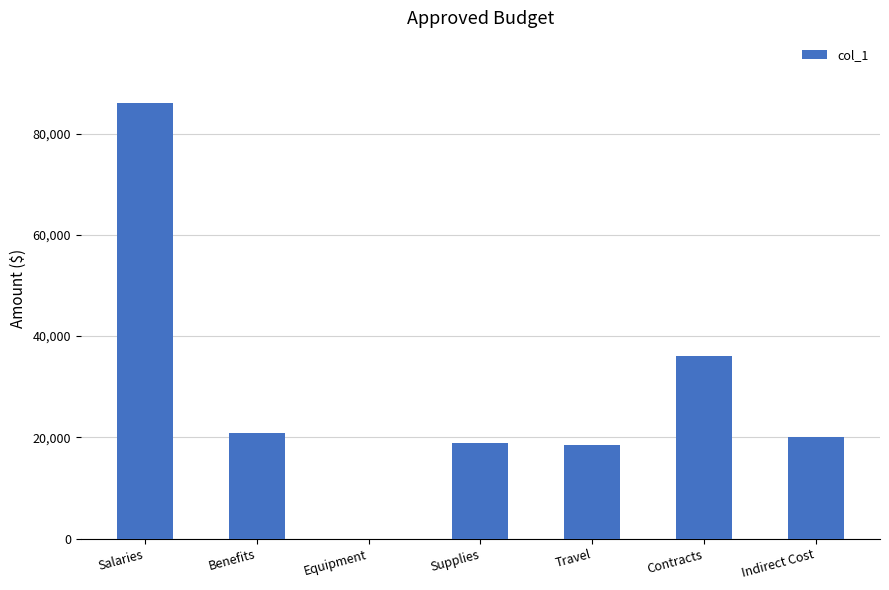

Which label corresponds to the largest value in the chart?

Salaries